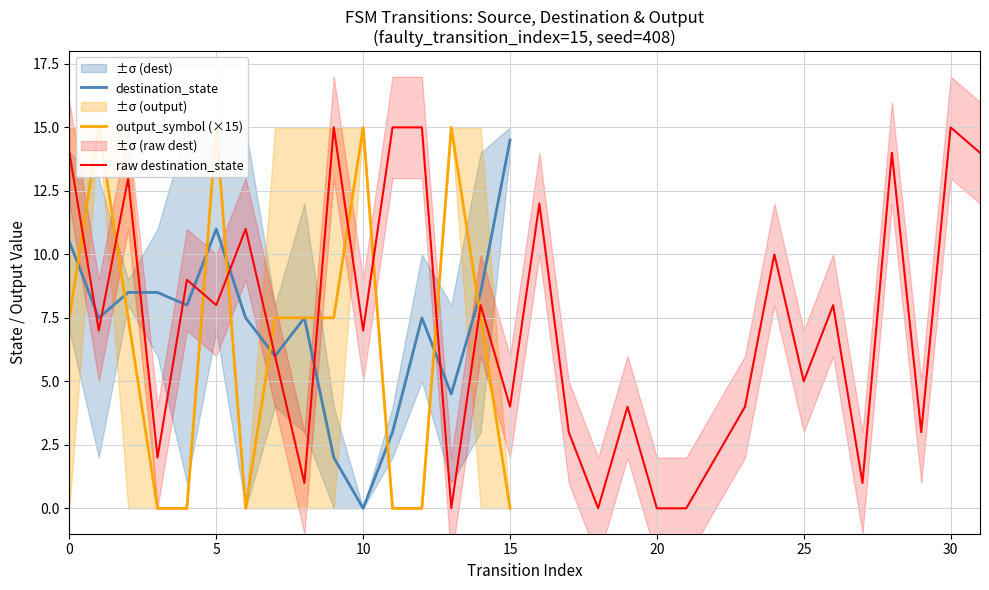

How many data points does each series have?

32